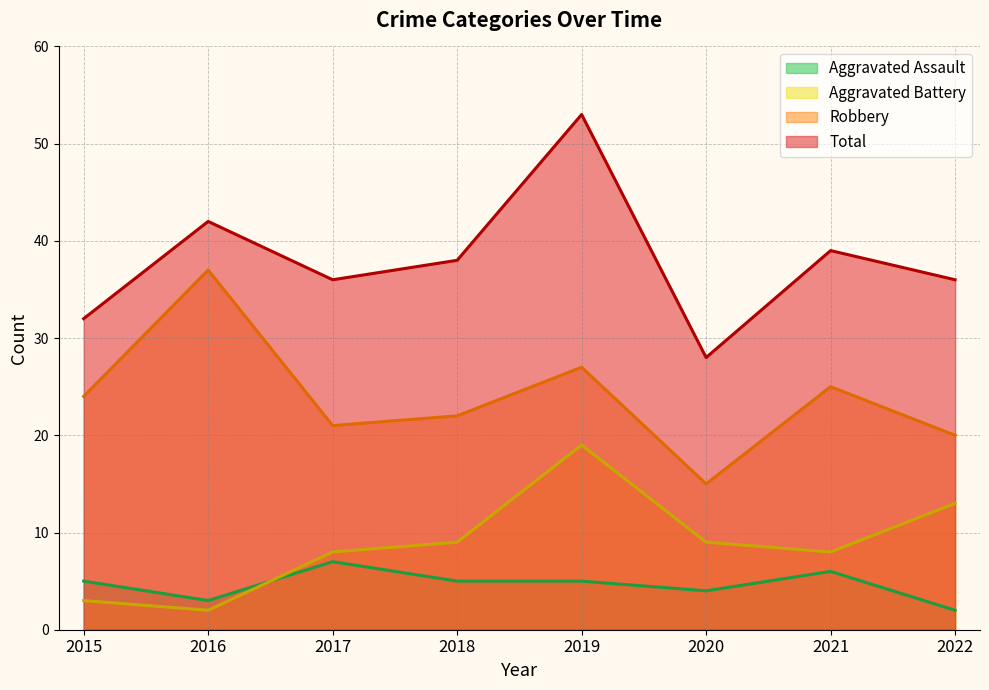

Where does the Robbery series first go above 24?

2016